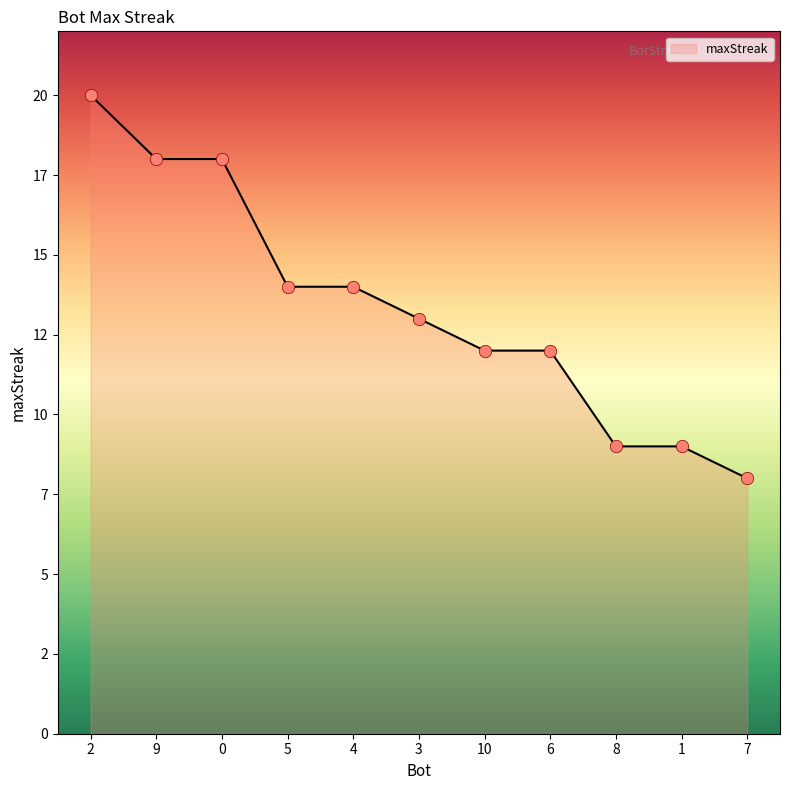

Which has a higher value, 10 or 7?

10